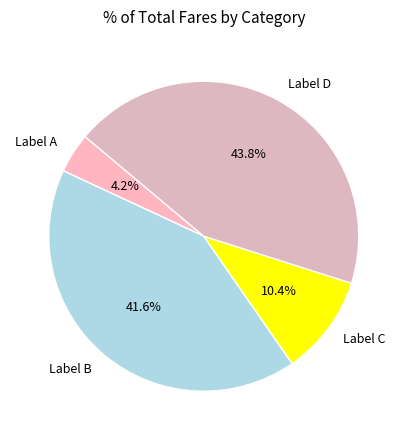

To the nearest percent, what is the average slice percentage?

25%